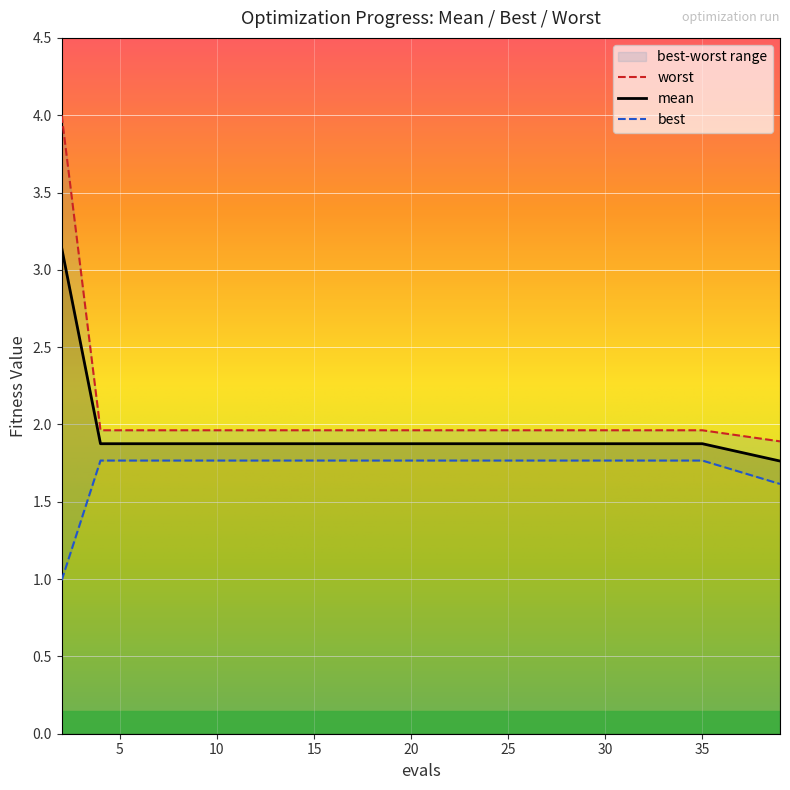

Where is mean nearest to the value 2?

4